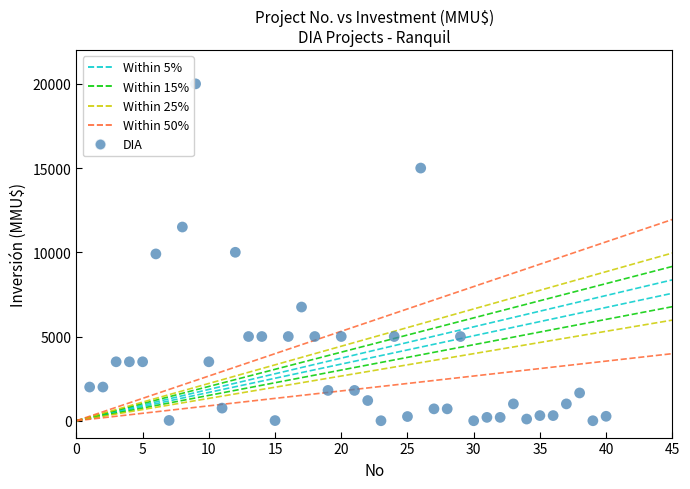

What is the range of X values (max minus min)?

39